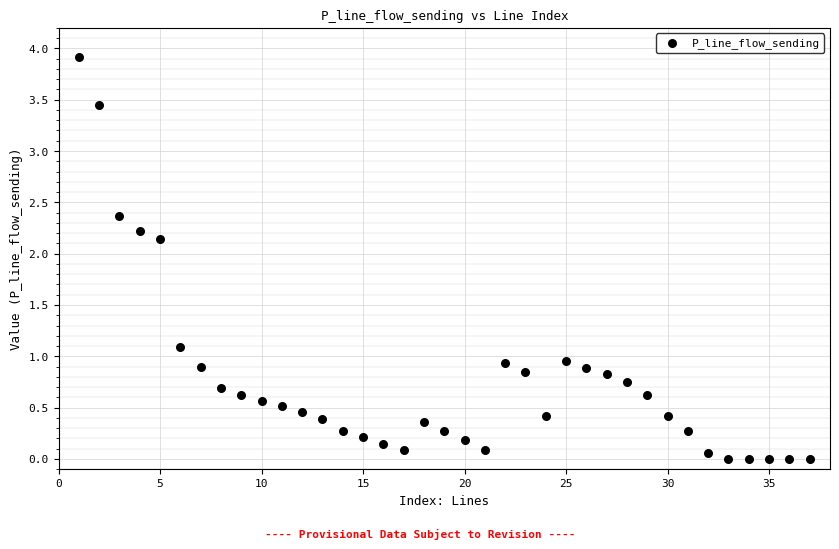

What is the range of Y values (max minus min)?

3.9